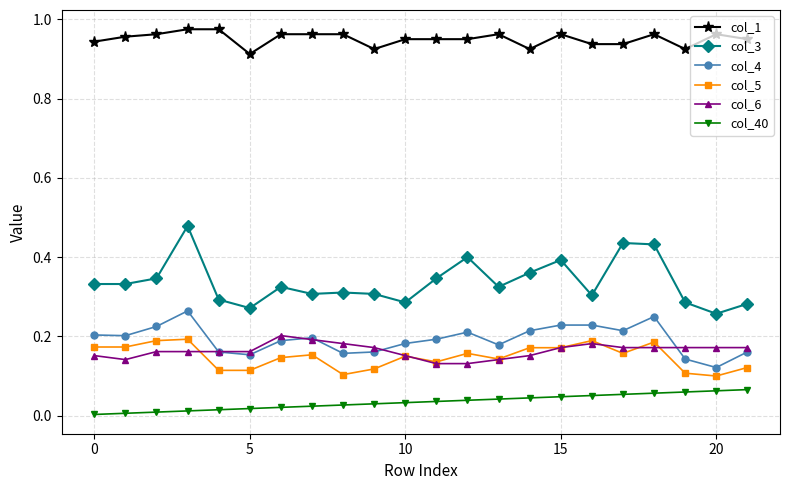

True or false: col_1 and col_5 cross at least once.

False